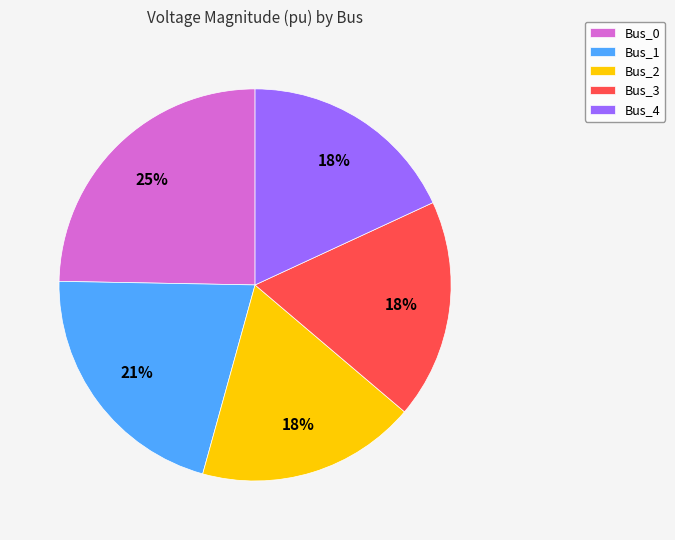

What percentage is the Bus_0 slice, to the nearest percent?

25%